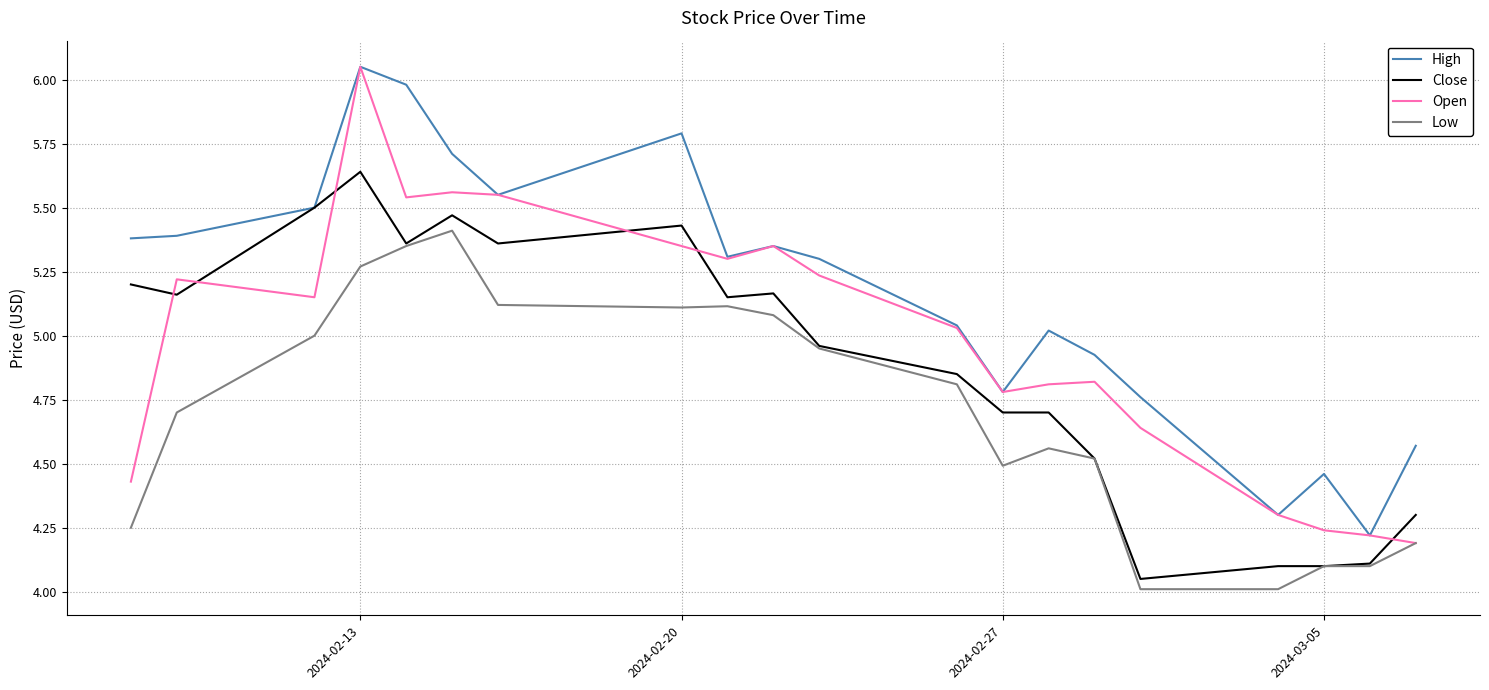

True or false: High and Low intersect in this chart.

False